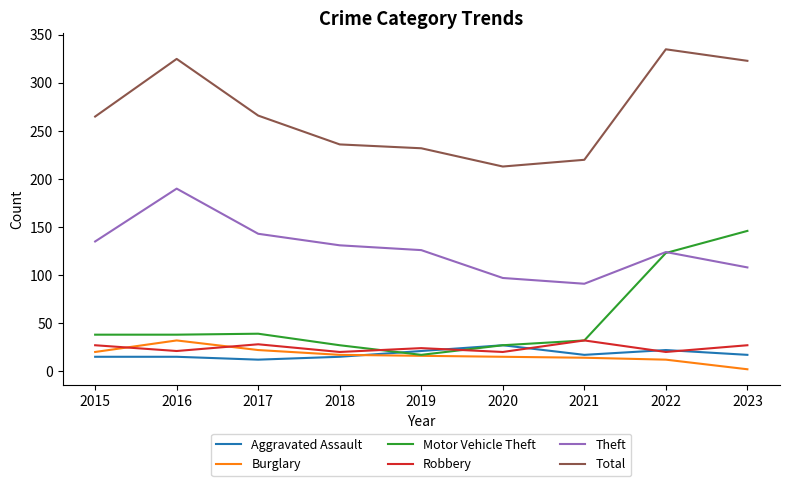

The Motor Vehicle Theft series shows 41 at 2018. True or false?

False